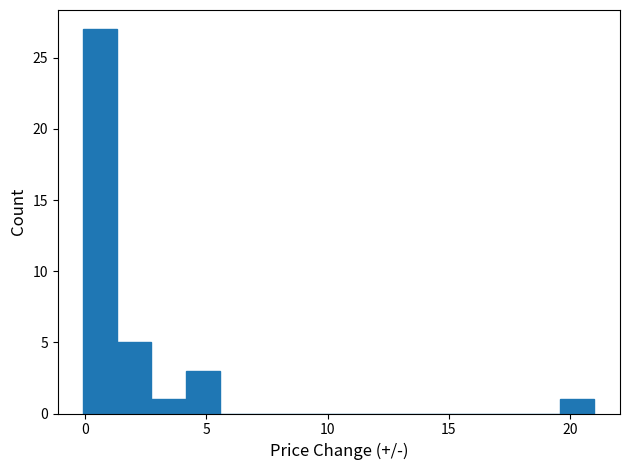

Read against the x-axis, roughly where is the centre of the tallest bar?

0.5